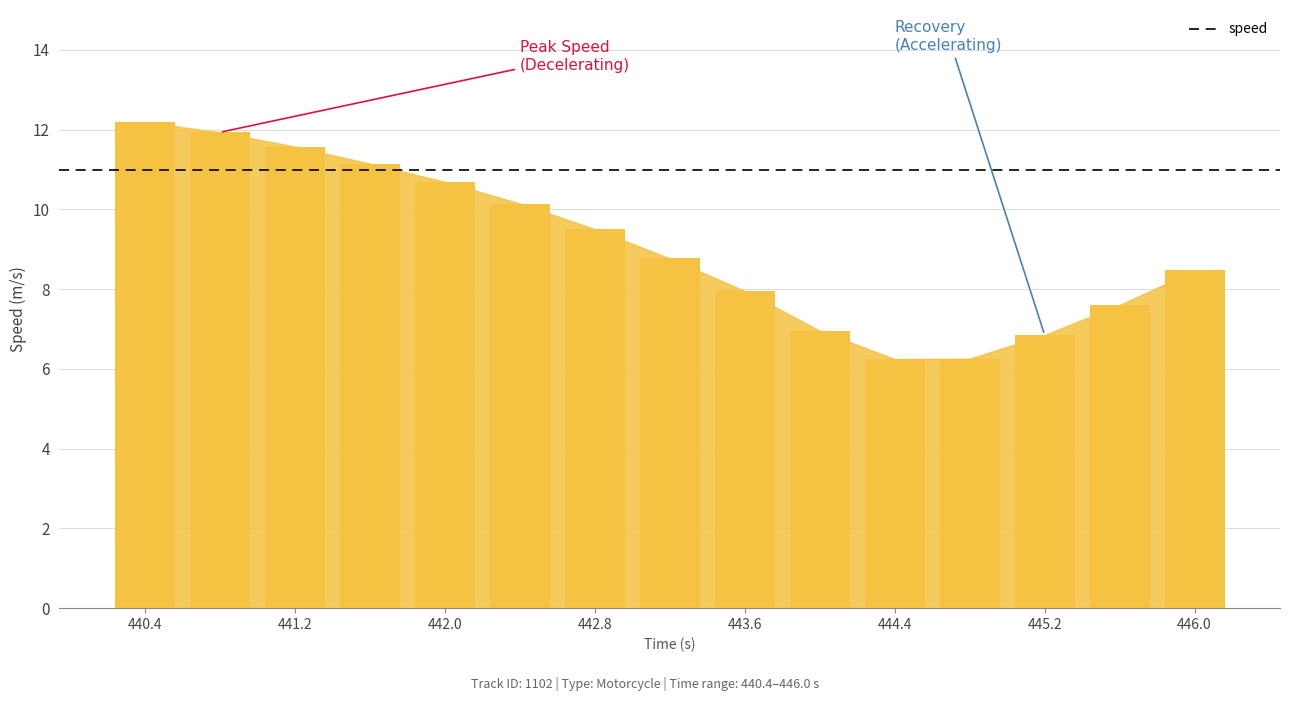

What is the value of the 14th bar from the left?

7.6